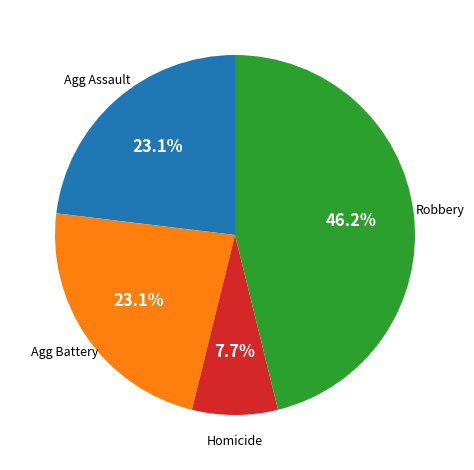

Is there a majority slice in this chart?

No